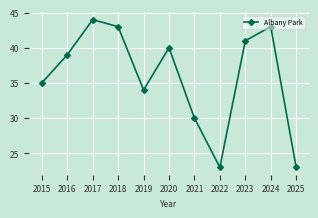

The value at 2015 is 35. True or false?

True